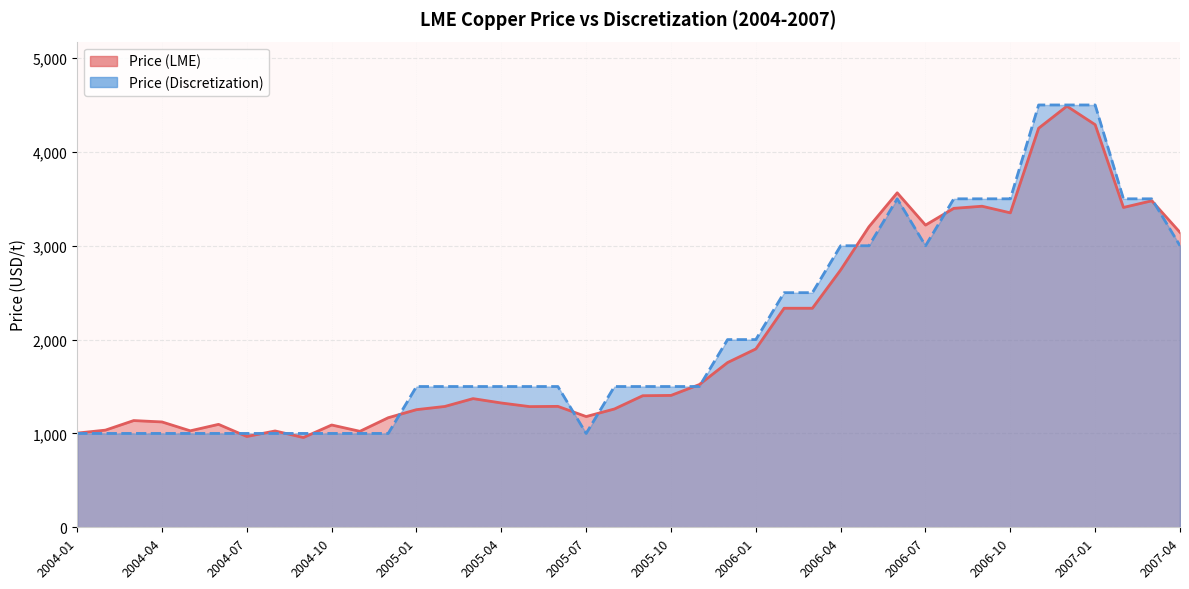

How many values in the Price (Discretization) series exceed 1500?

17